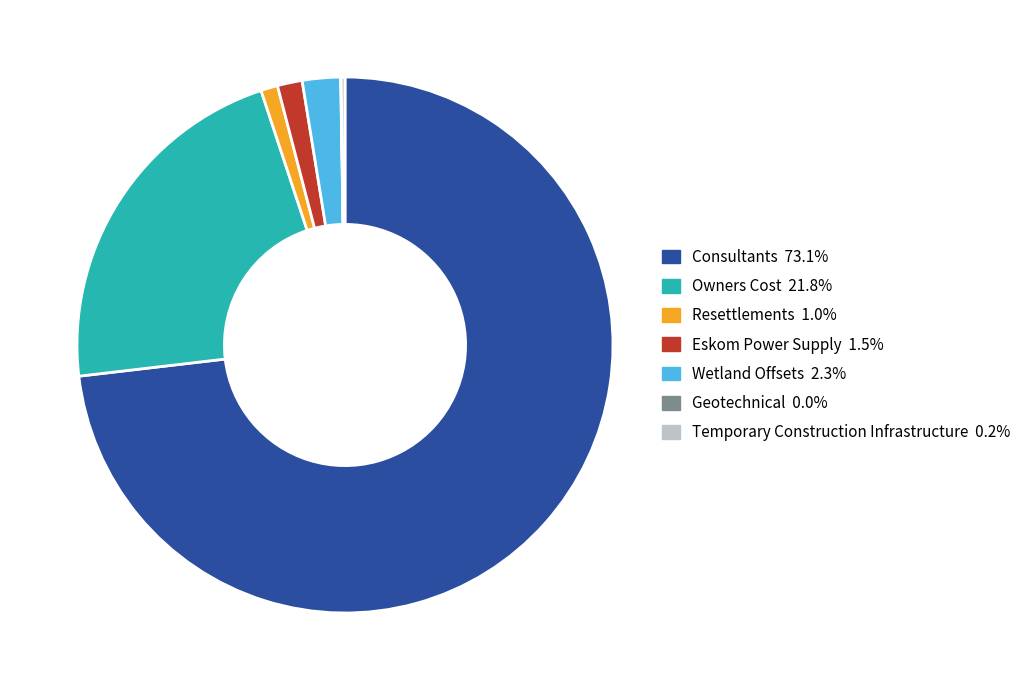

Is there a majority slice in this chart?

Yes